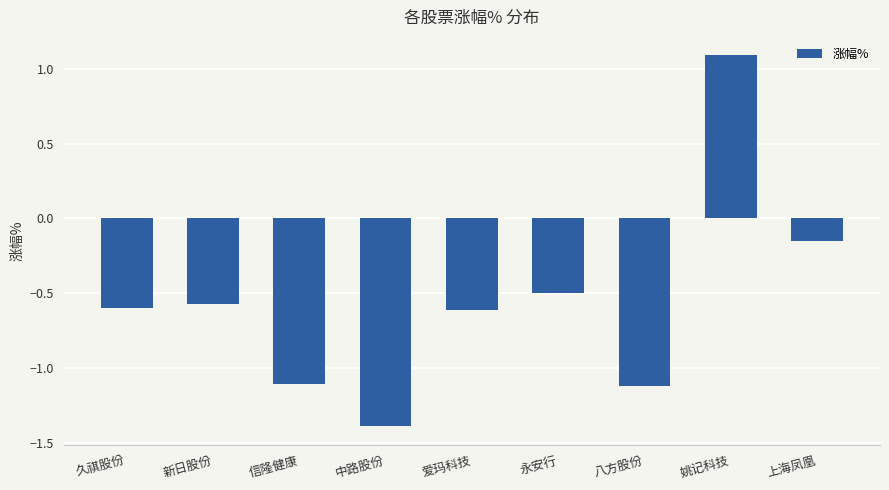

Between 信隆健康 and 中路股份, which is larger?

信隆健康